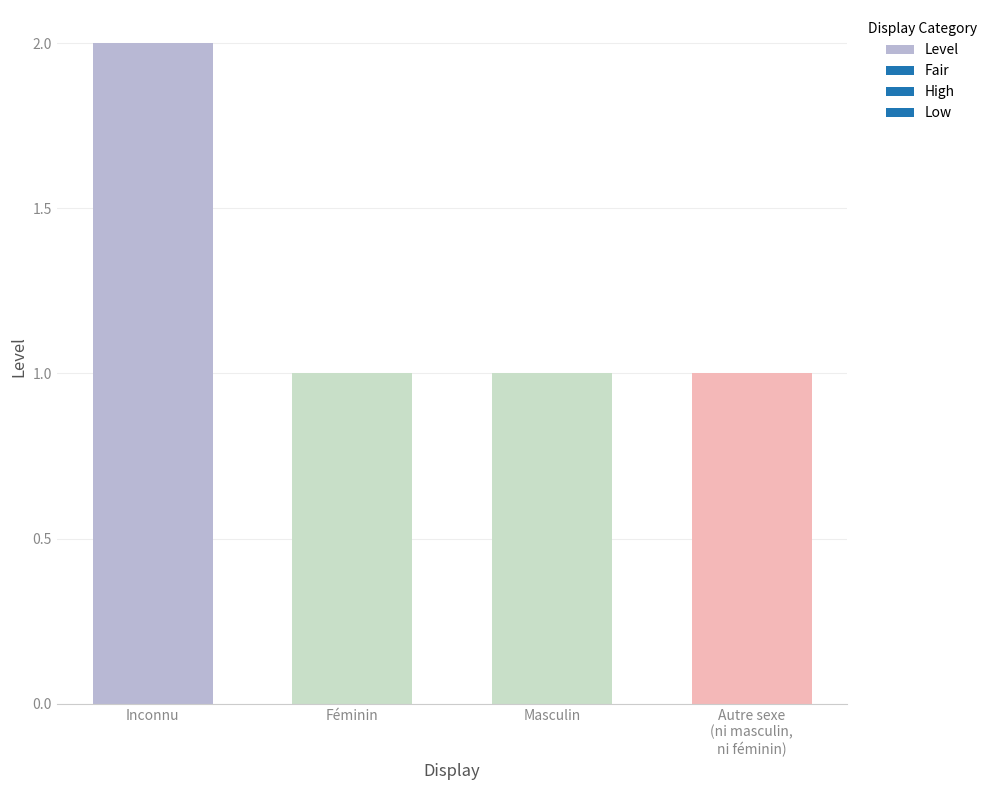

Count the number of categories in the chart.

4